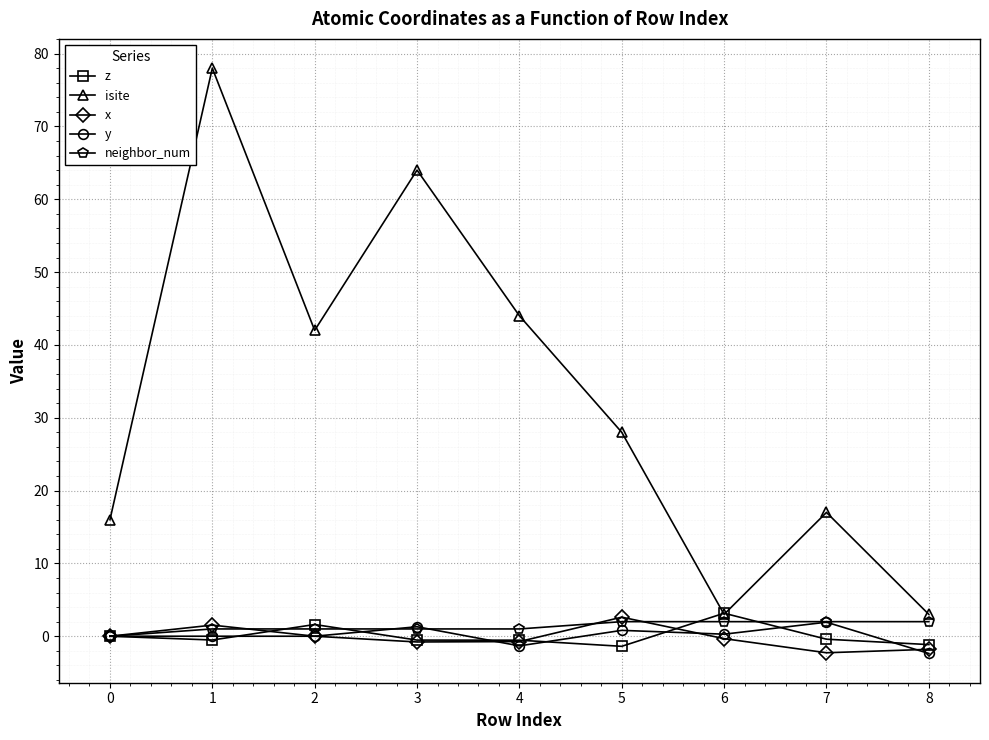

What is the highest value of the isite series?

78.0